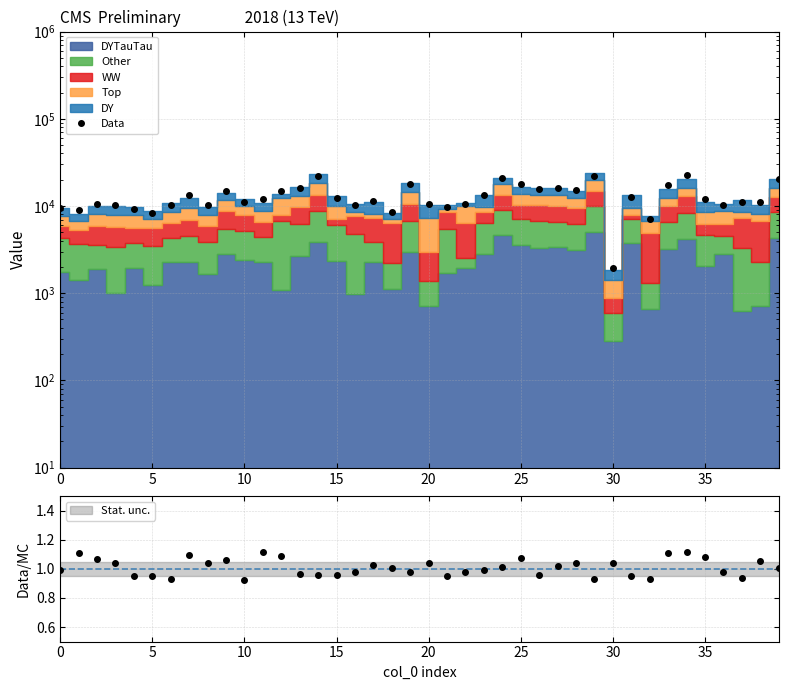

What is the value of the 25th point from the left?

21152.4